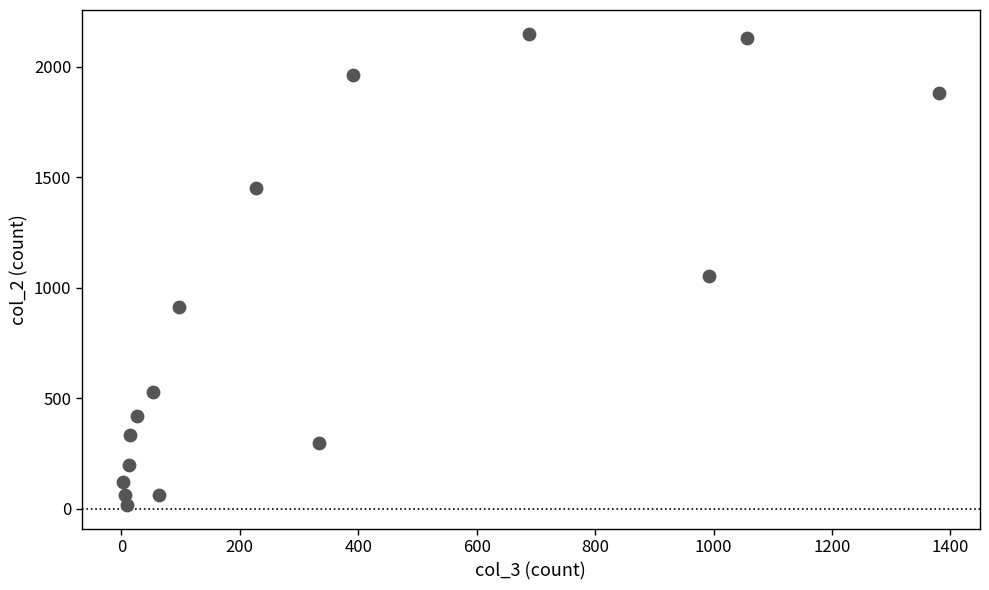

What Y value in the scatter plot is closest to 1083?

1053